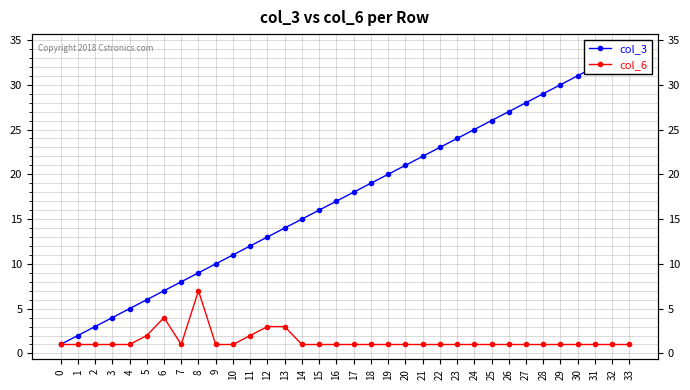

Reading right to left, what are all the values shown in this chart?

col_3: 34	33	32	31	30	29	28	27	26	25	24	23	22	21	20	19	18	17	16	15	14	13	12	11	10	9	8	7	6	5	4	3	2	1
col_6: 1	1	1	1	1	1	1	1	1	1	1	1	1	1	1	1	1	1	1	1	3	3	2	1	1	7	1	4	2	1	1	1	1	1